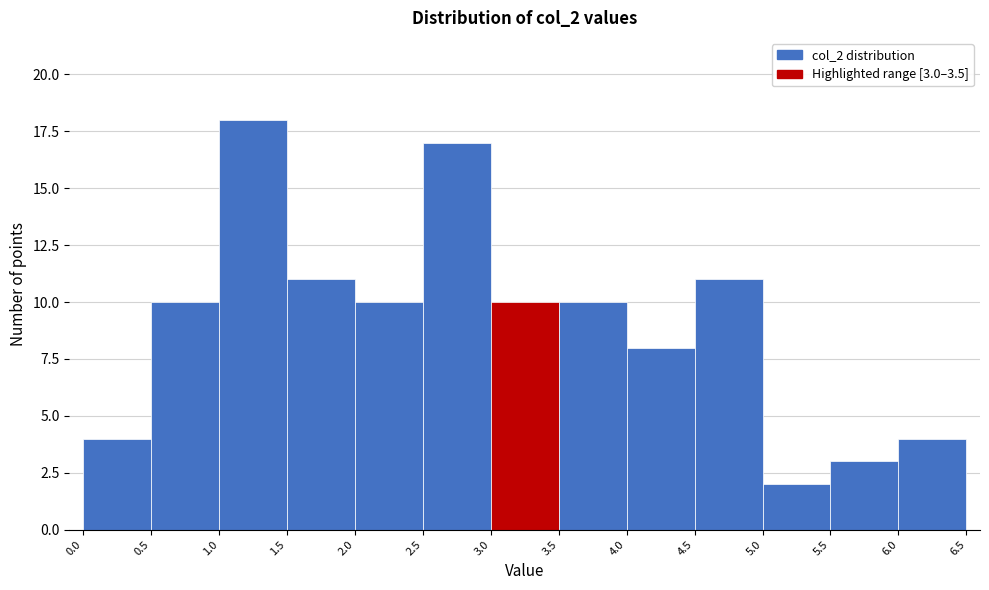

Over which range of the x-axis is the bar tallest?

1.0 to 1.5